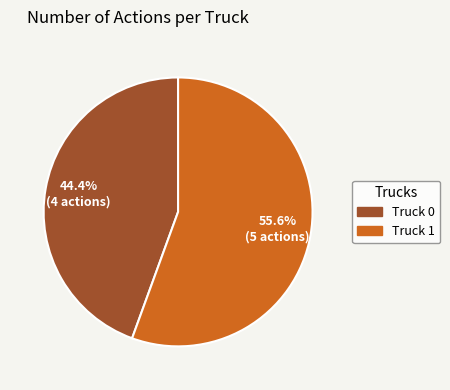

Which has a higher value, Truck 1 or Truck 0?

Truck 1